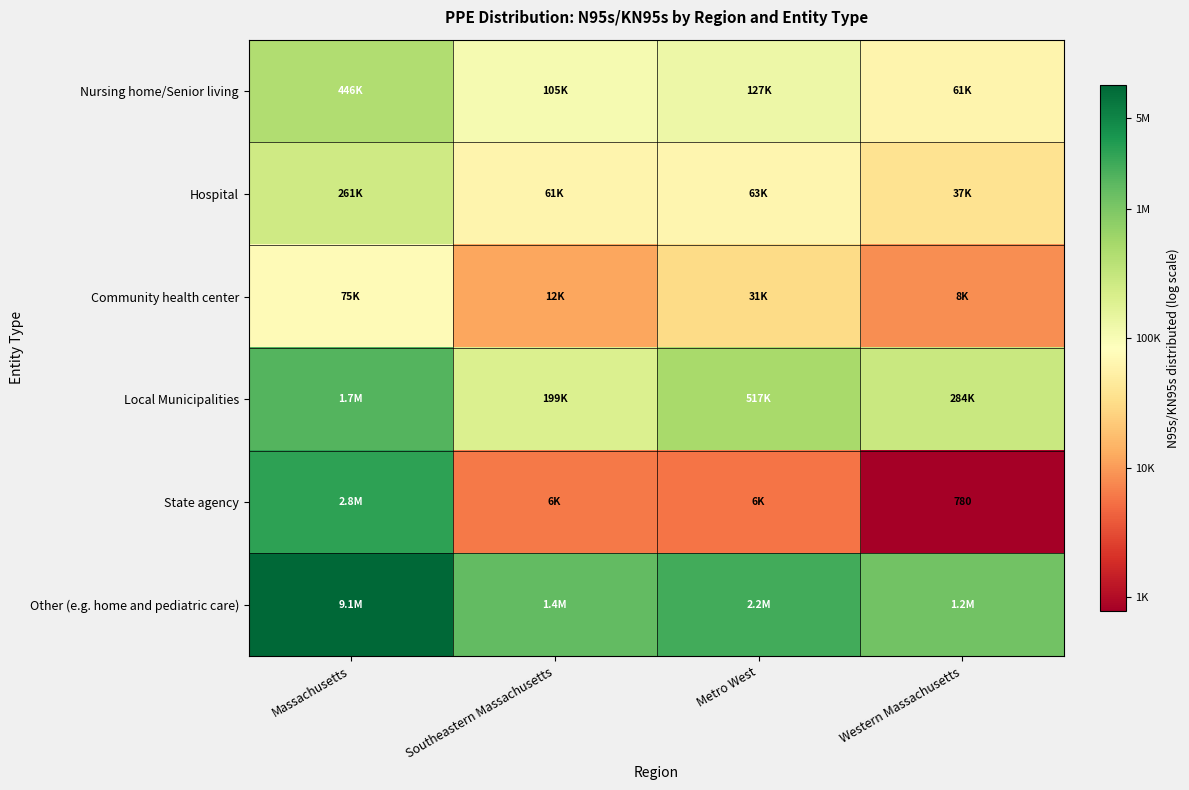

Which has a higher value, Southeastern Massachusetts or Metro West?

Metro West